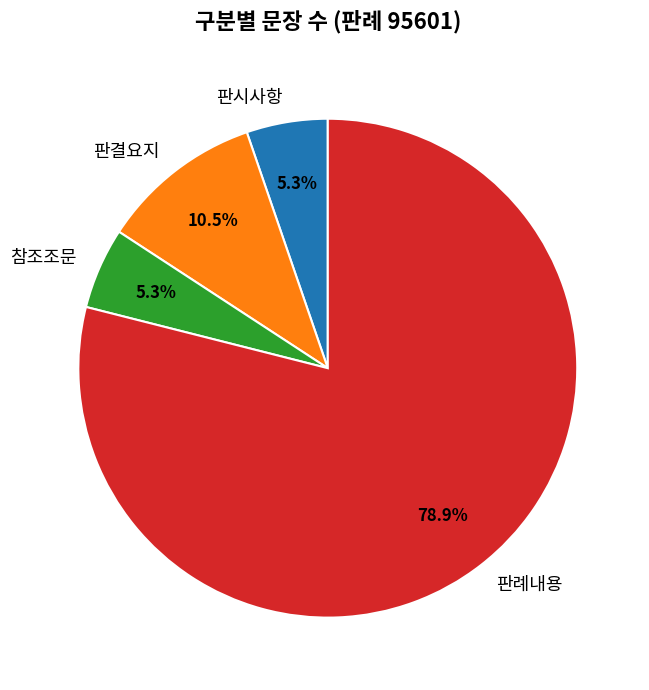

To the nearest percent, what is the difference between the largest and smallest slice percentages?

74%